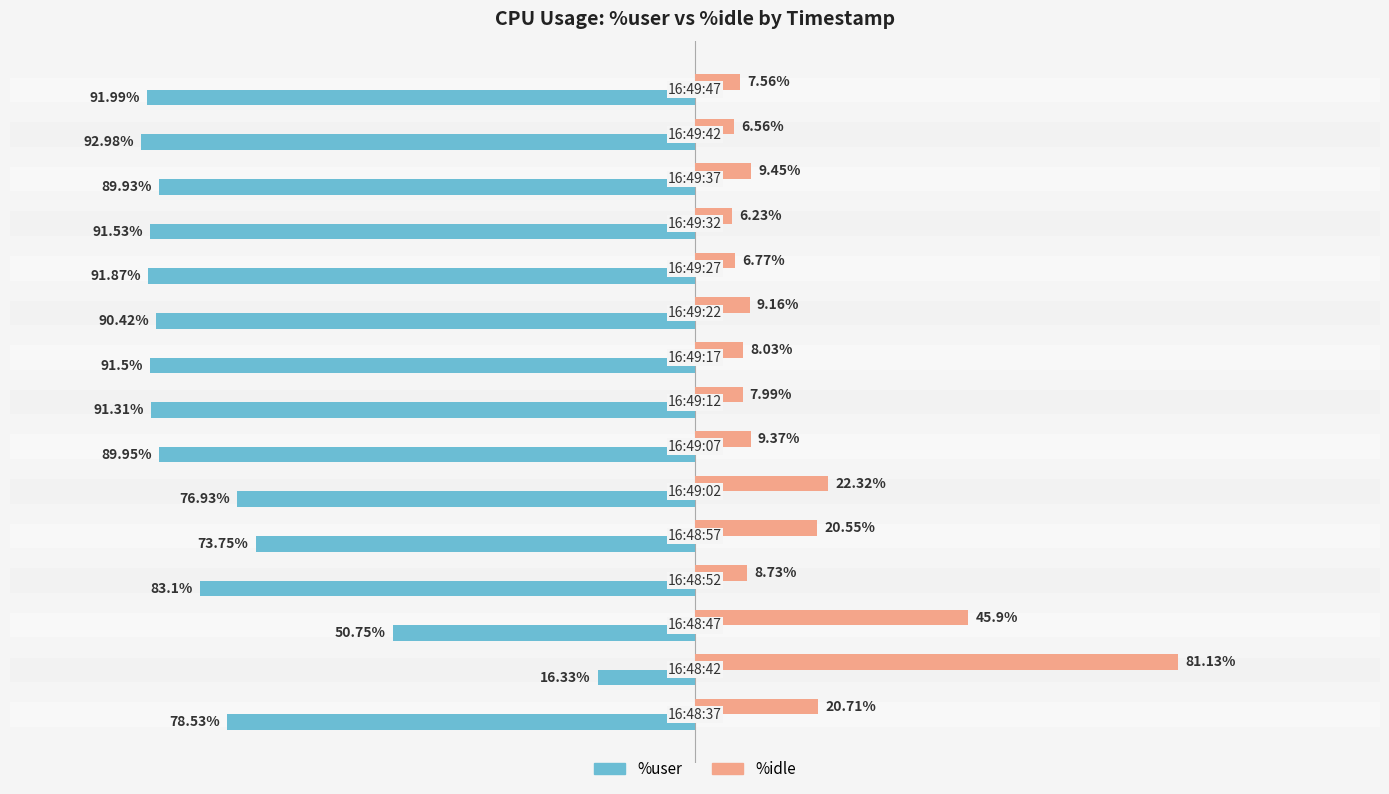

Which series has the largest total across all categories?

%idle